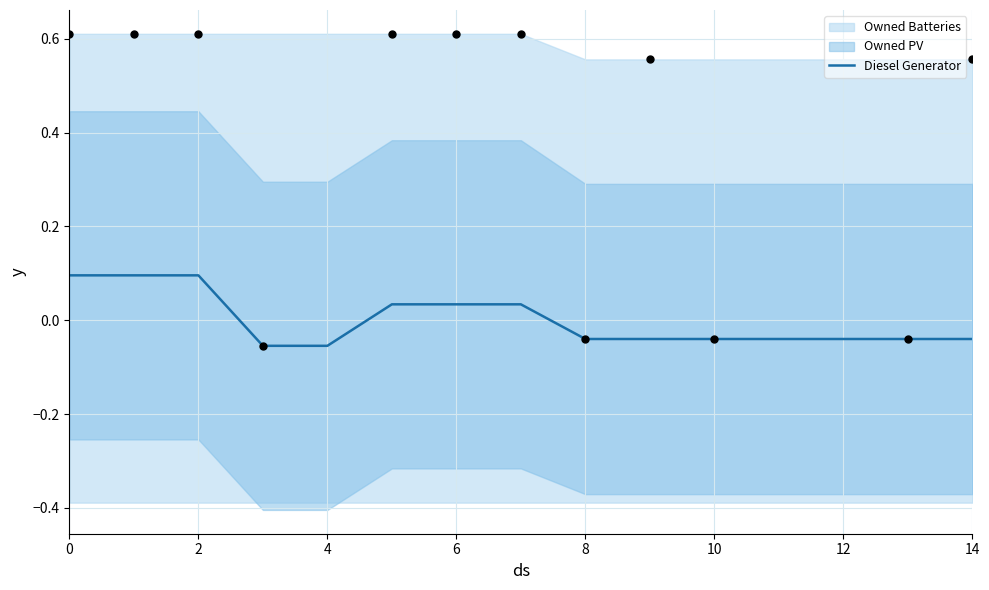

True or false: Diesel Generator has a value of 0.0 at 2.

False